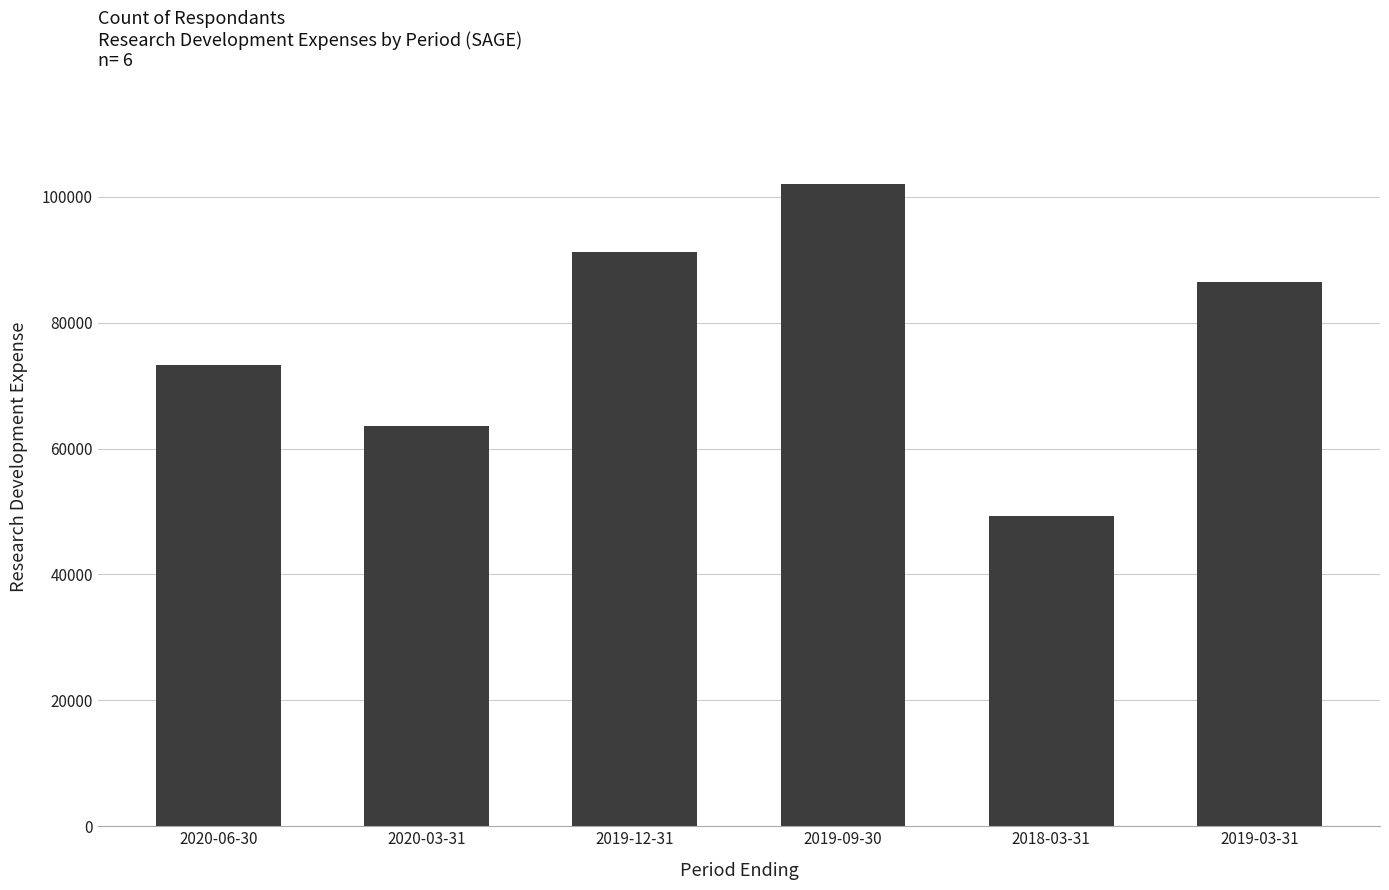

What is the greatest value displayed?

102100